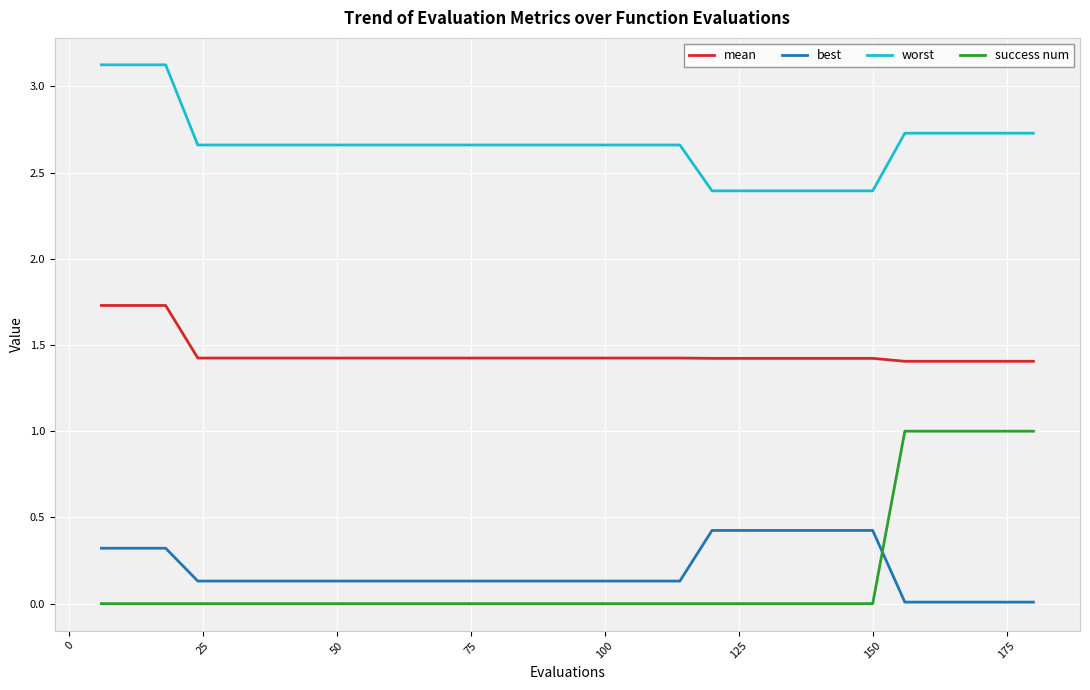

True or false: worst and success num intersect in this chart.

False